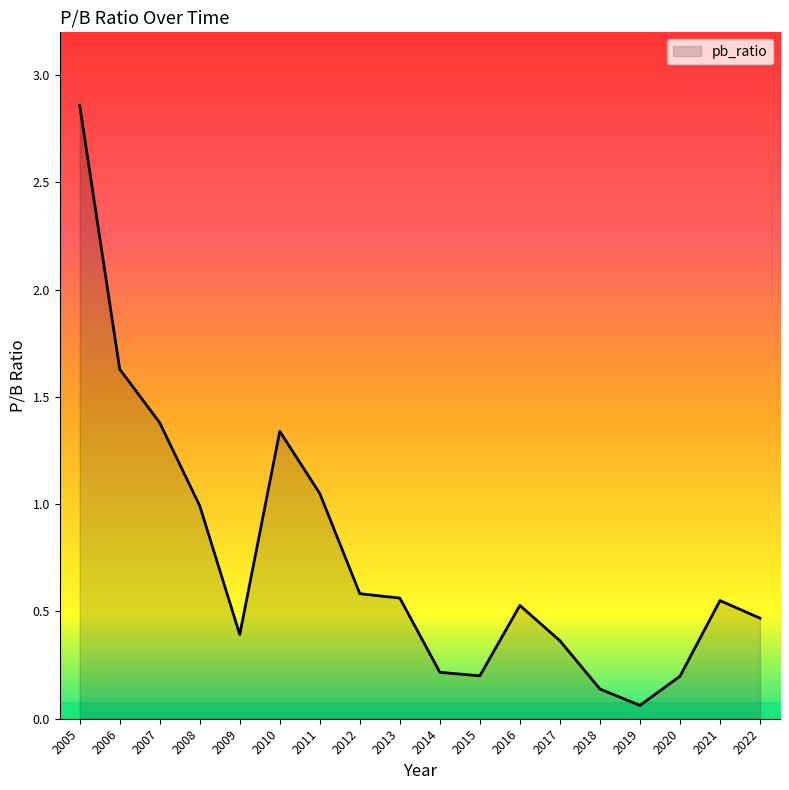

What is the difference between the maximum and minimum values?

2.8